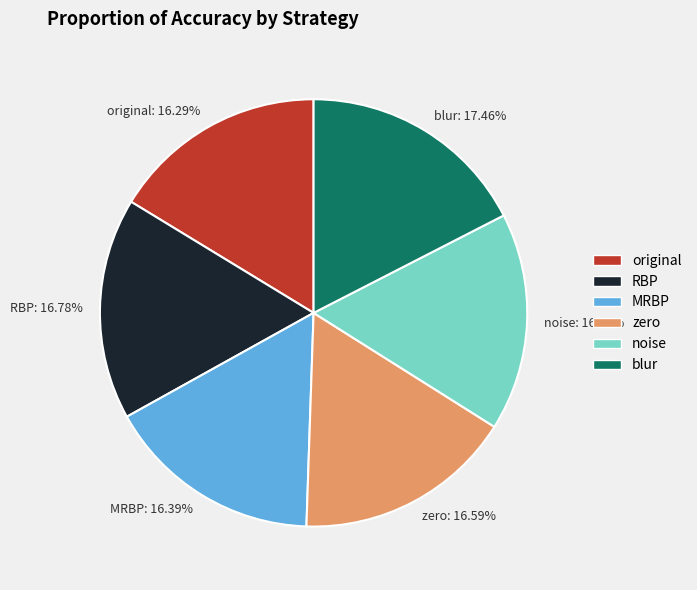

To the nearest percent, what percentage of the pie is MRBP?

16%